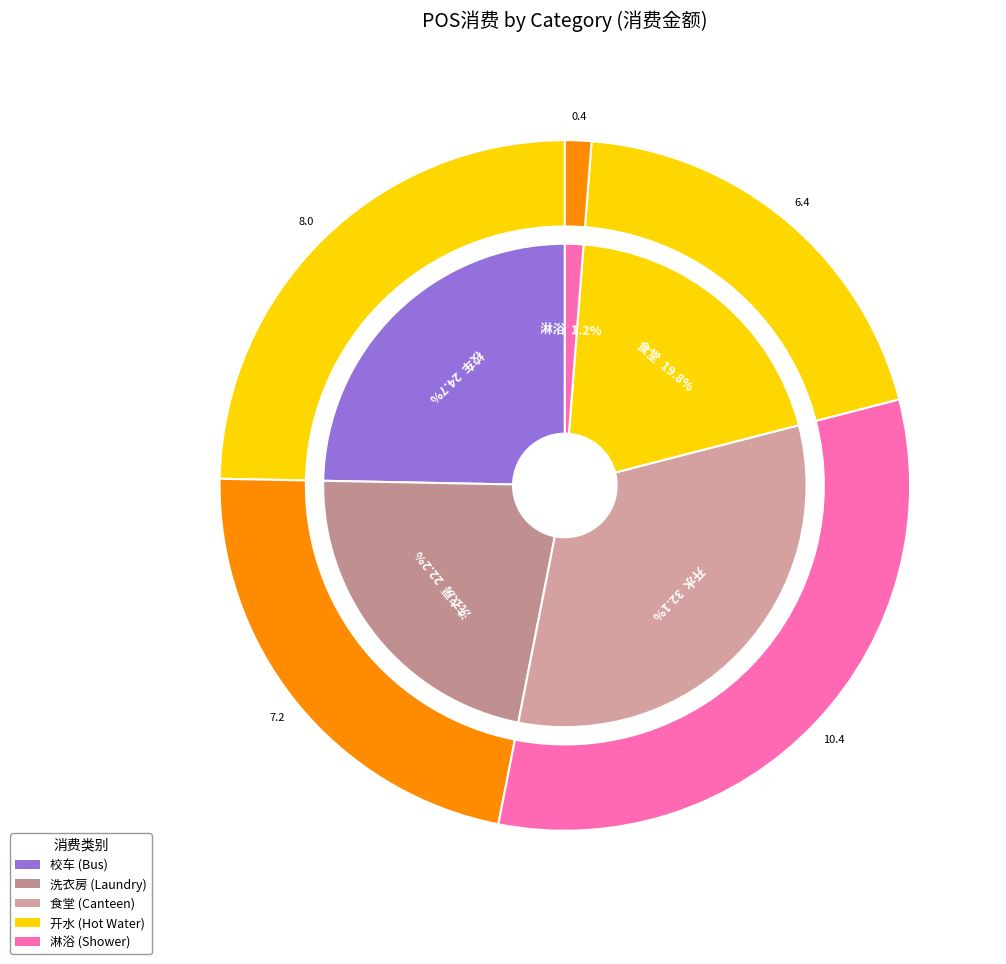

Count the number of slices in the pie.

5